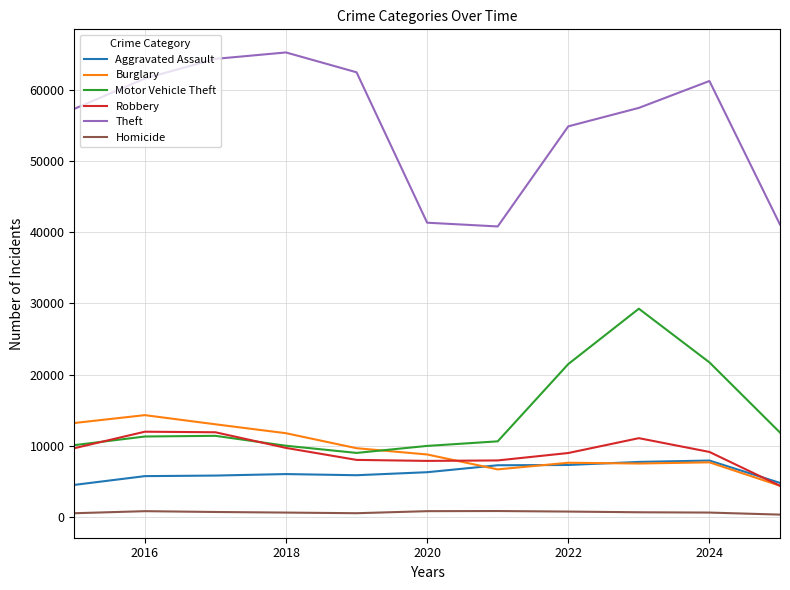

What is the highest value of the Robbery series?

11960